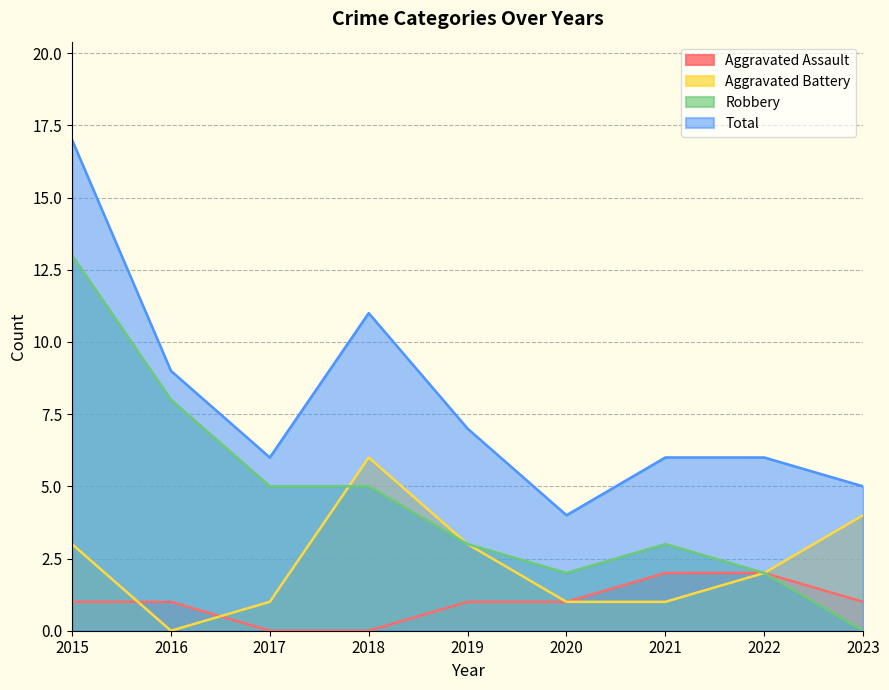

What is the difference between the maximum and minimum values in the Total series?

13